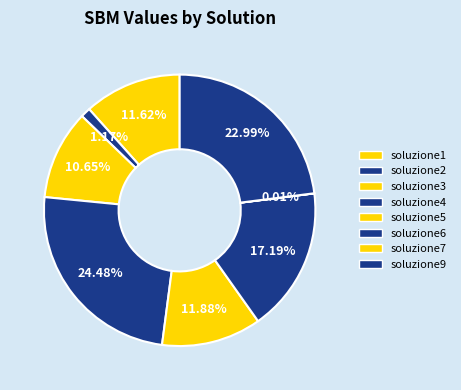

Rank the categories by value from highest to lowest.

soluzione4, soluzione9, soluzione6, soluzione5, soluzione1, soluzione3, soluzione2, soluzione7